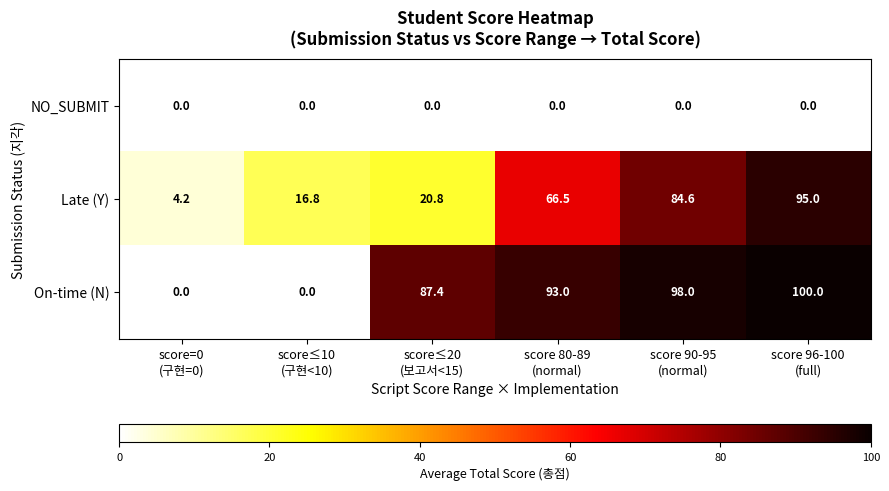

Which series has the largest range (max minus min)?

On-time (N)